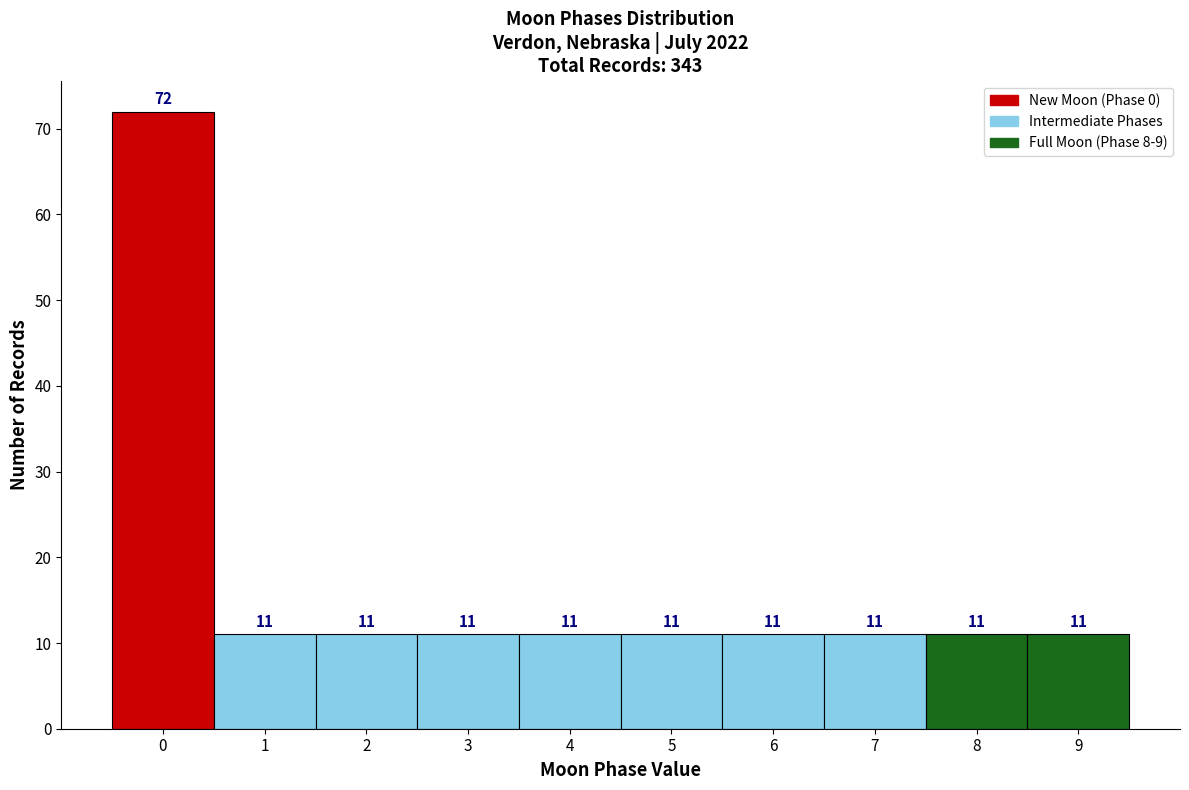

Which range on the x-axis has the tallest bar?

-0.5 to 0.5